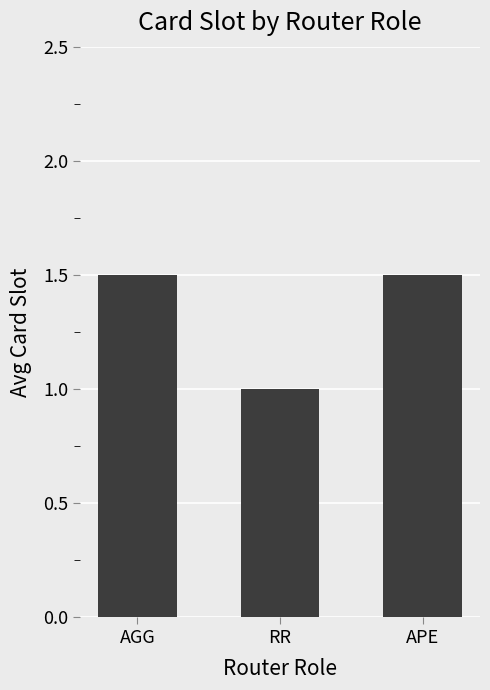

The chart shows a value of 1.5 at AGG. True or false?

True